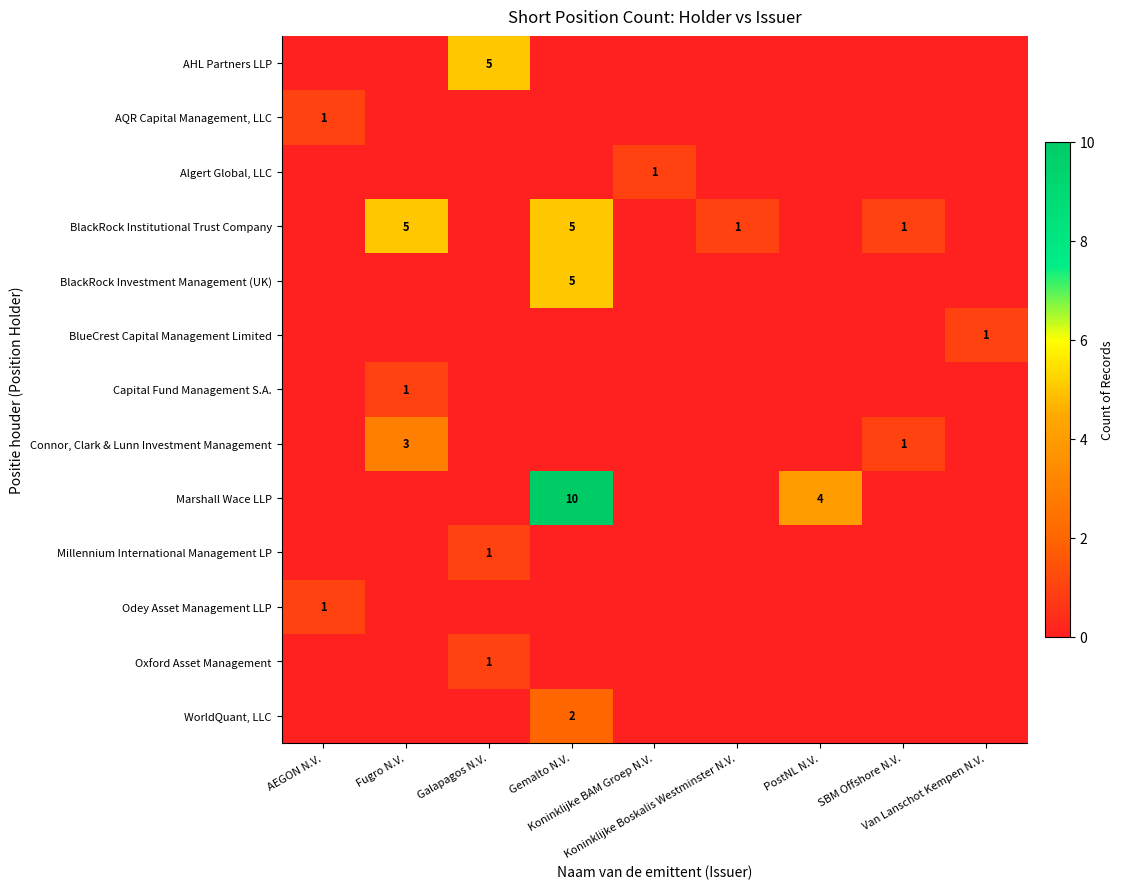

Rank the categories by Connor, Clark & Lunn Investment Management value from highest to lowest.

Fugro N.V., SBM Offshore N.V., AEGON N.V., Galapagos N.V., Gemalto N.V., Koninklijke BAM Groep N.V., Koninklijke Boskalis Westminster N.V., PostNL N.V., Van Lanschot Kempen N.V.